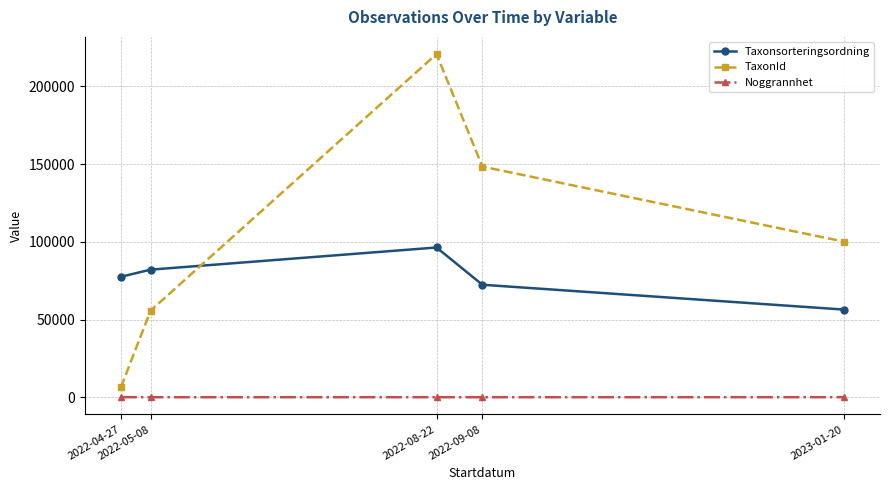

Which series has the widest spread of values?

TaxonId